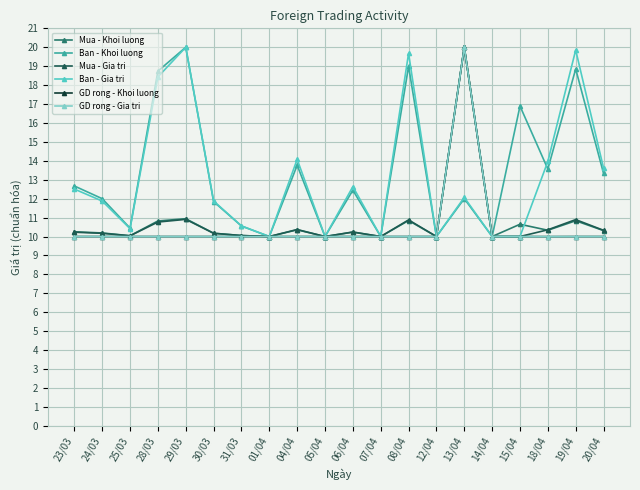

What is the value of the Mua - Gia tri point at the 5th from the left?

10.9